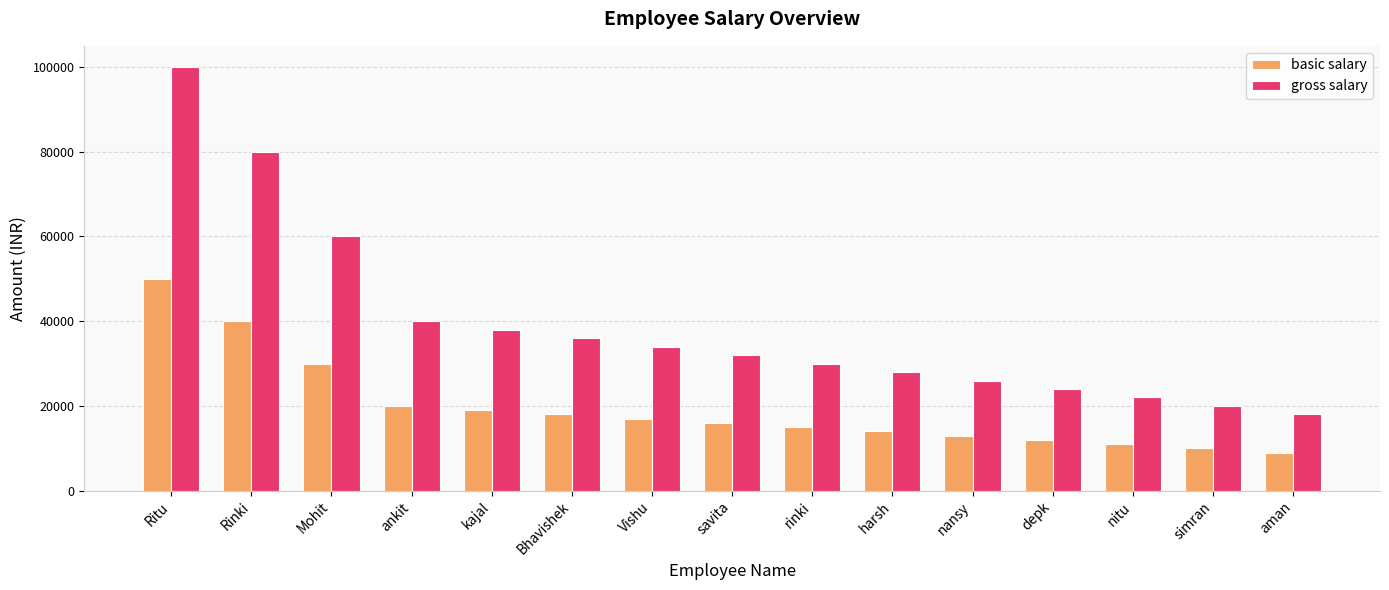

How many categories are shown in the chart?

15